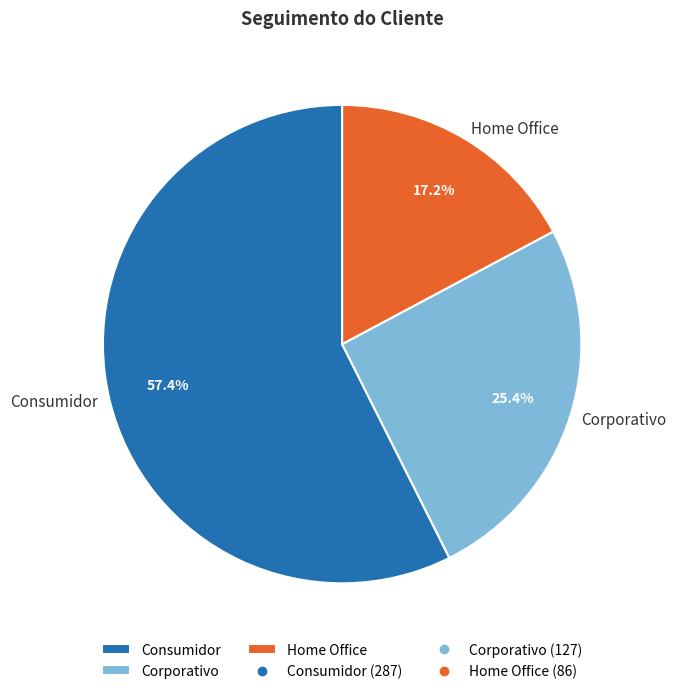

True or false: Home Office accounts for 27% of the total.

False